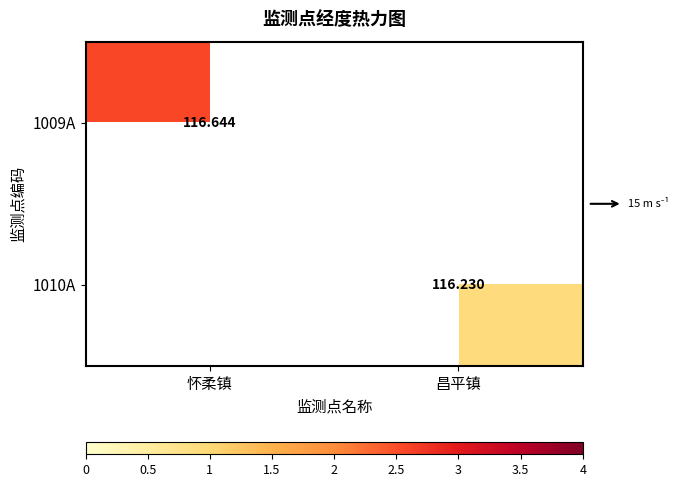

How many distinct data groups are displayed?

2